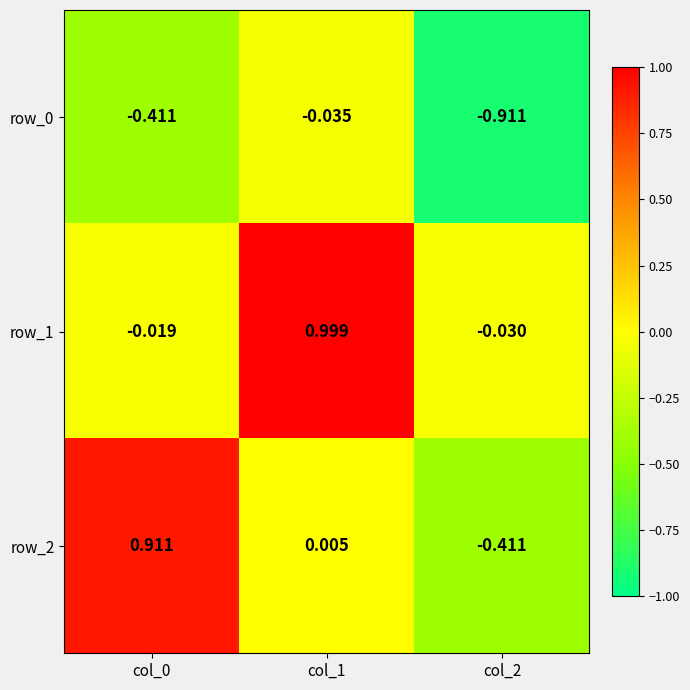

How many positive values does the row_2 series have?

2